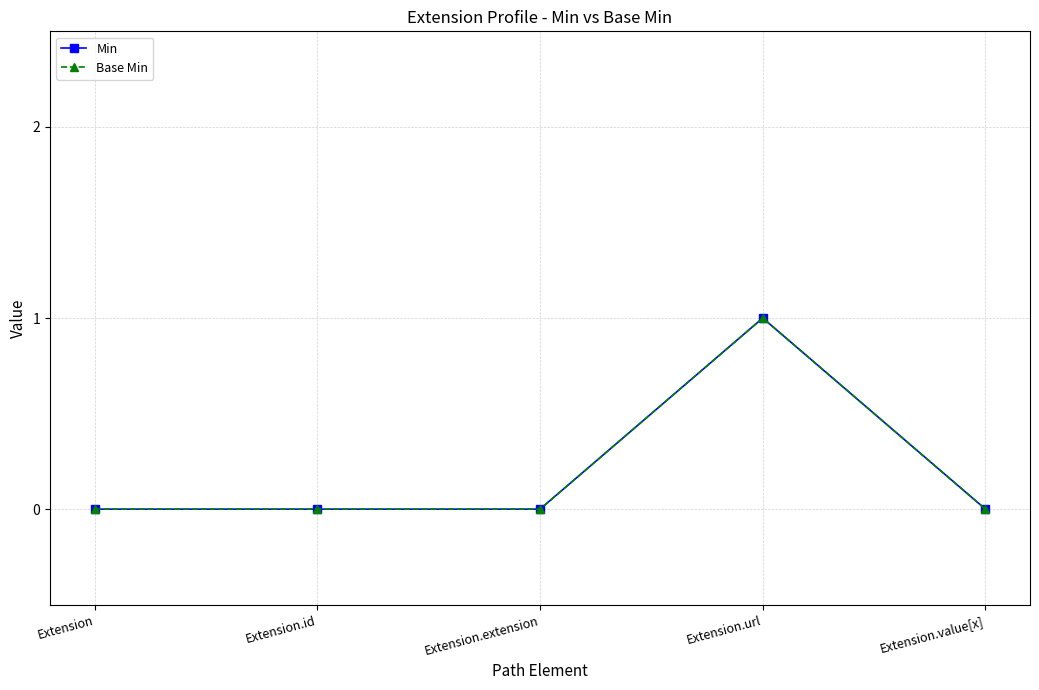

Is this an area chart (filled region under the line)?

No